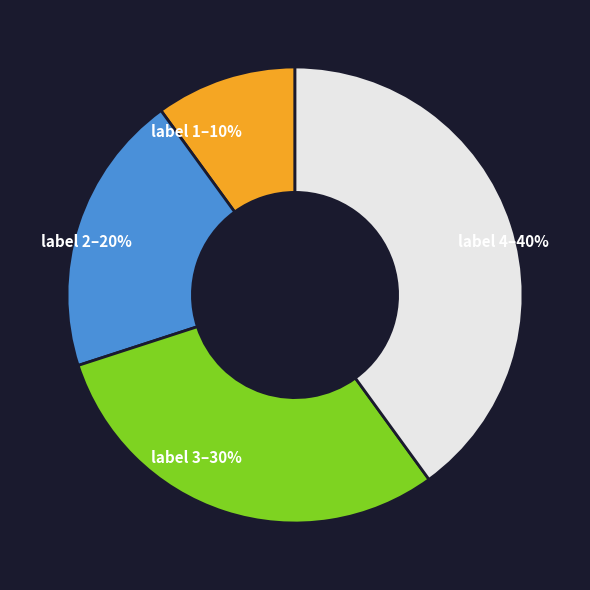

Does label 1–10% represent more than half of the total?

No